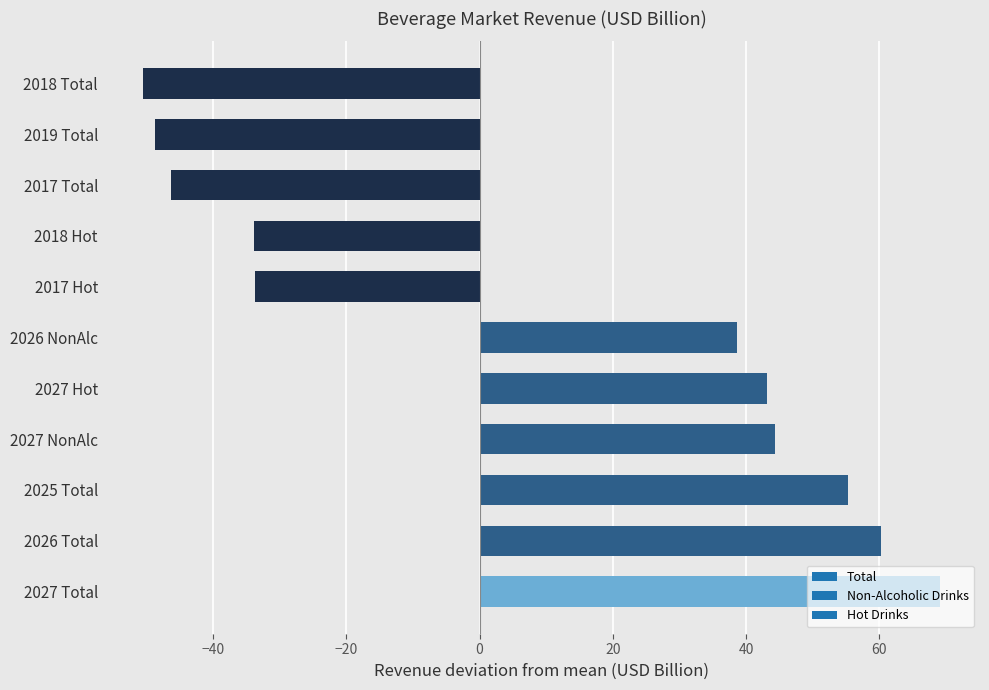

Which category has the highest value across all series?

2027 Total